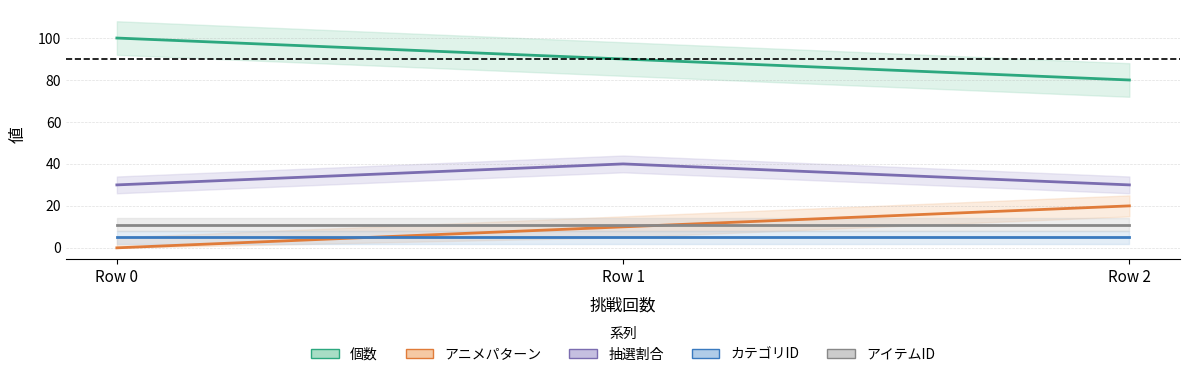

At how many categories does at least one series exceed 49?

3